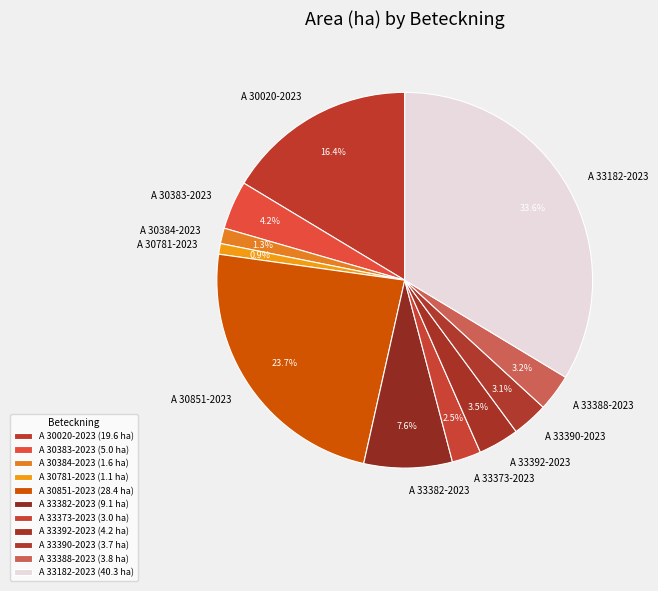

Does A 33373-2023 account for over 50% of the chart?

No